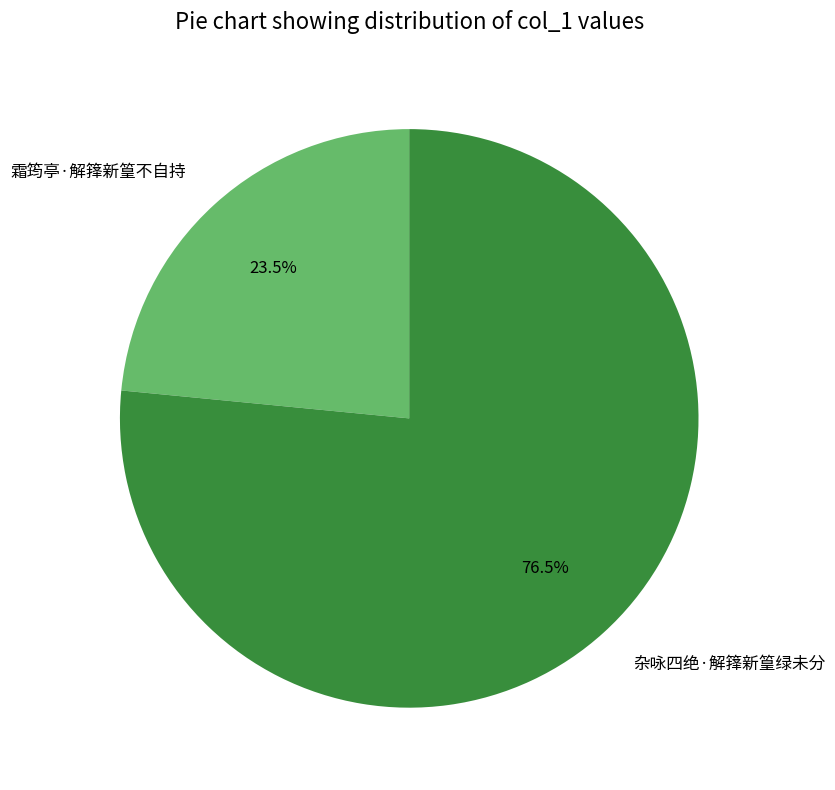

Which category accounts for the majority?

杂咏四绝·解箨新篁绿未分